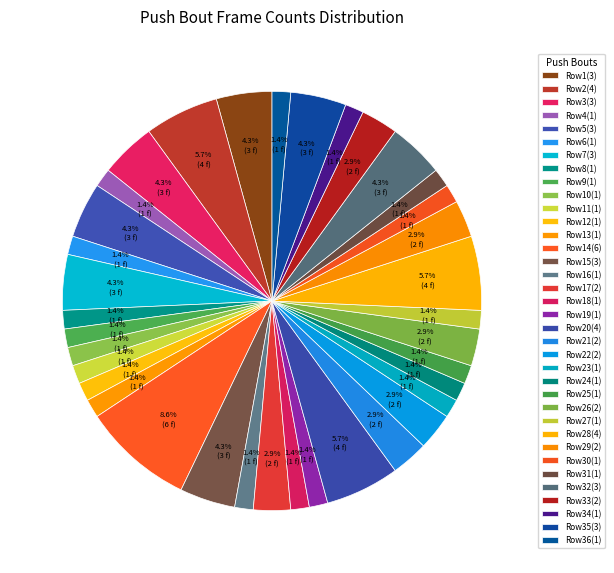

How many slices are in this pie chart?

36